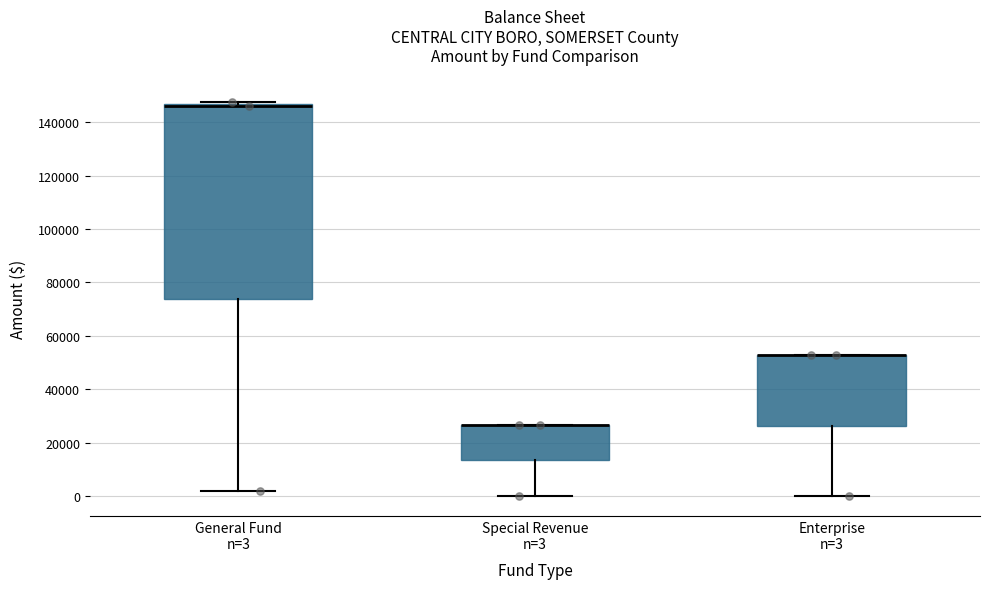

Which box is the tallest, from its lower edge to its upper edge?

General Fund n=3